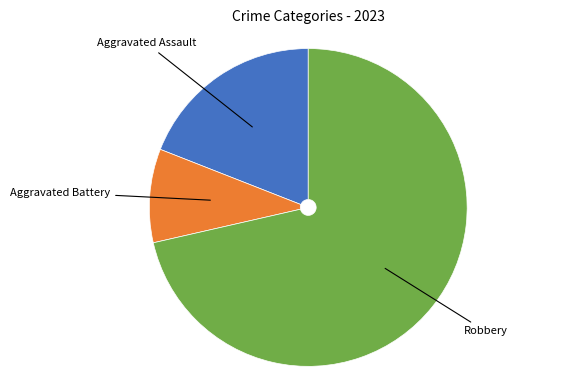

Is it true that Aggravated Assault is 30% of the pie?

False